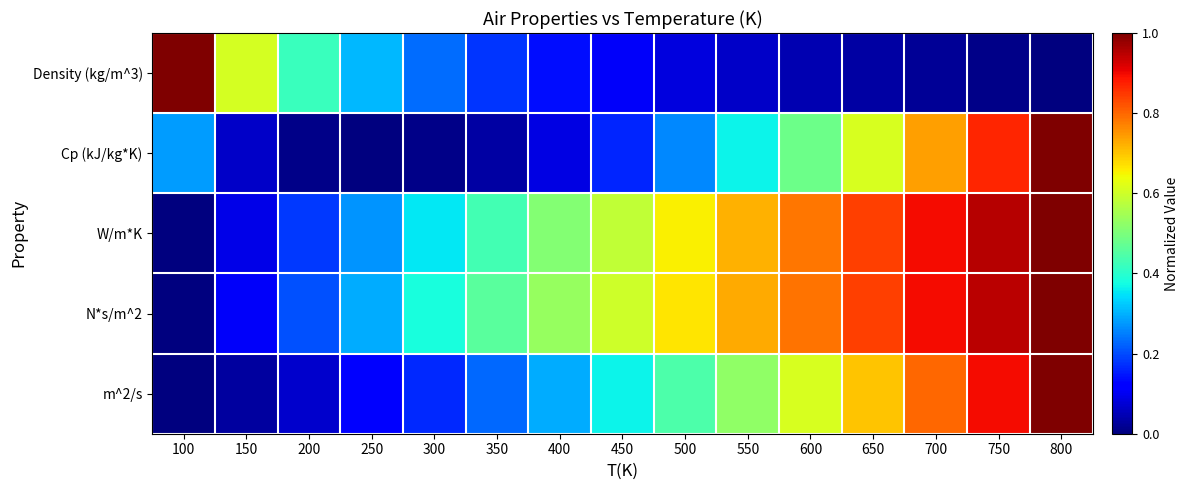

What is the greatest value displayed?

1.0